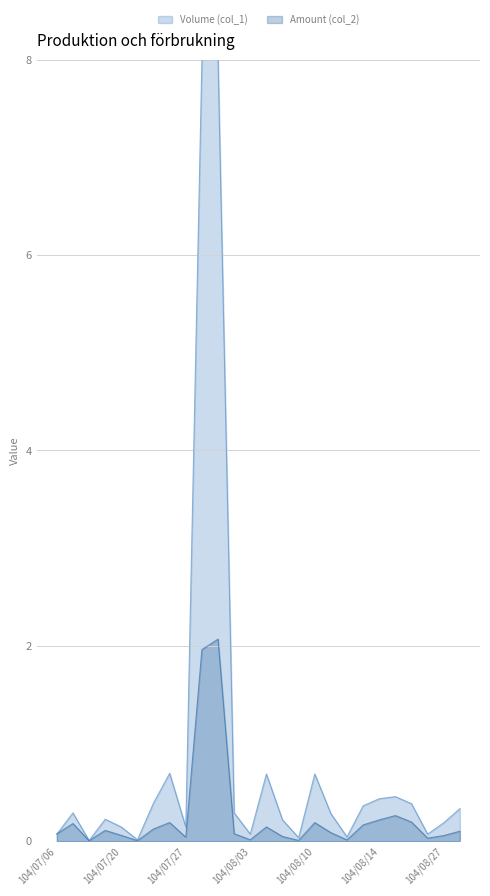

Rank the categories by Amount (col_2) value from highest to lowest.

104/07/30, 104/07/29, 104/08/18, 104/08/14, 104/08/19, 104/07/24, 104/08/10, 104/07/08, 104/08/13, 104/08/04, 104/07/23, 104/07/17, 104/08/28, 104/08/11, 104/07/31, 104/07/06, 104/07/20, 104/08/27, 104/08/06, 104/07/27, 104/08/21, 104/08/03, 104/08/12, 104/08/07, 104/07/21, 104/07/16